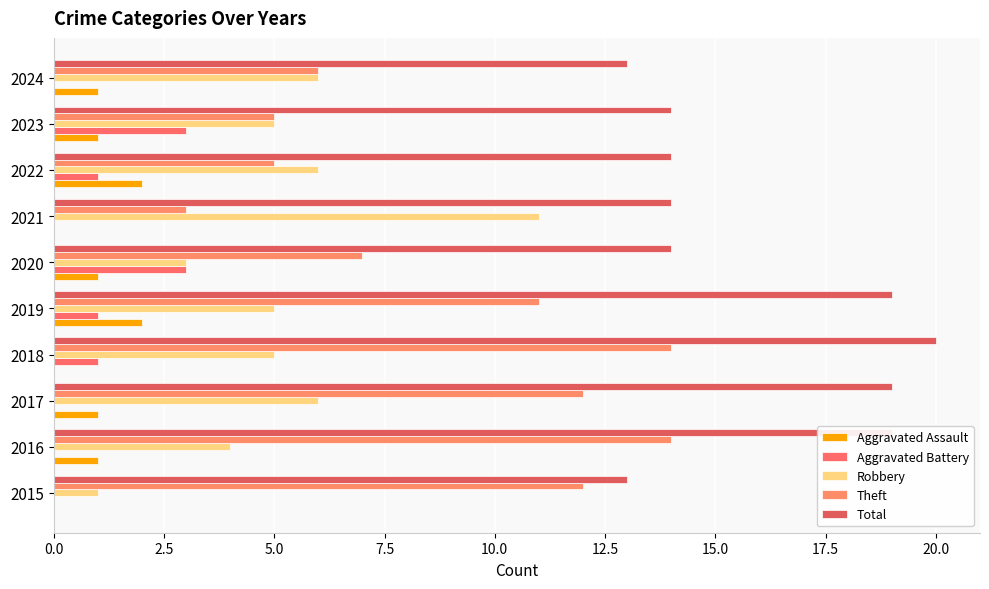

What is the difference between the maximum and second lowest values in the Aggravated Assault series?

2